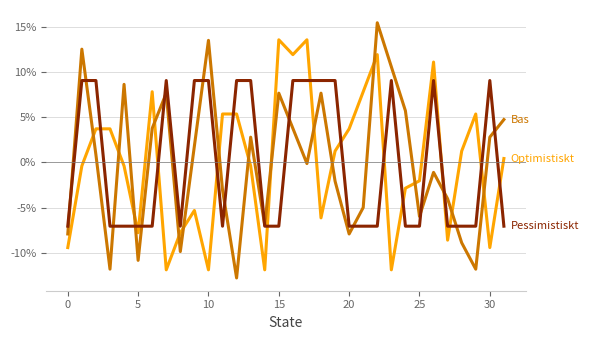

What is the greatest value displayed?

15.5